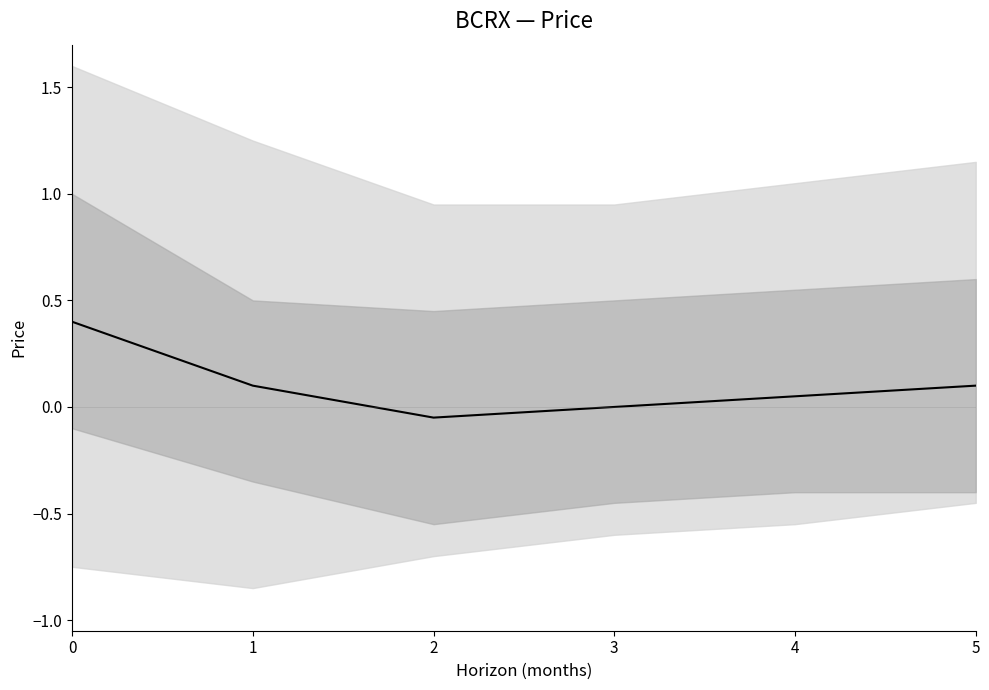

List the labels in order of value, largest first.

0, 1, 5, 4, 3, 2